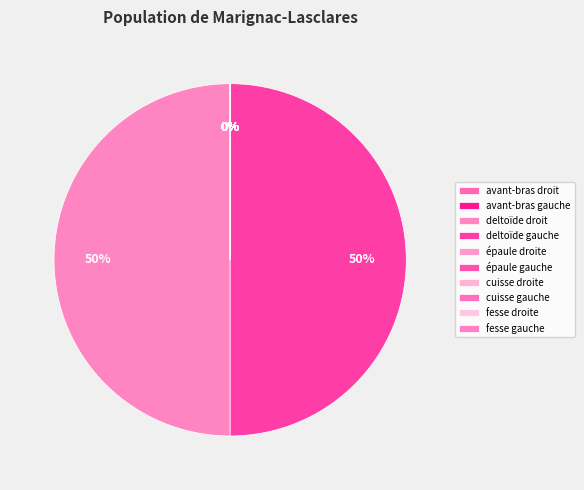

The cuisse gauche slice represents 1% of the pie. True or false?

False